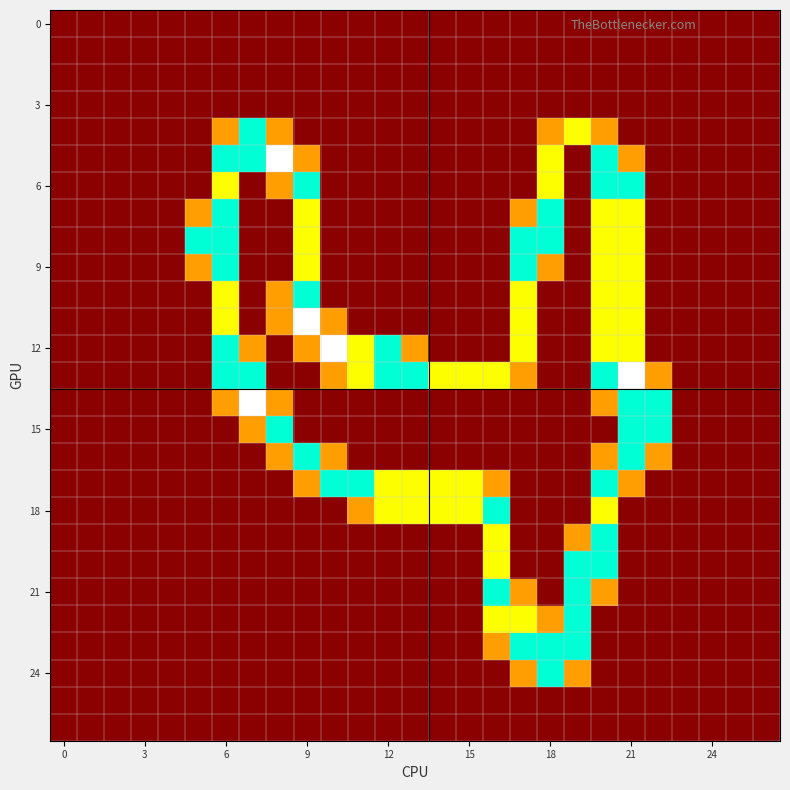

At which category is the sum across all series the highest?

20